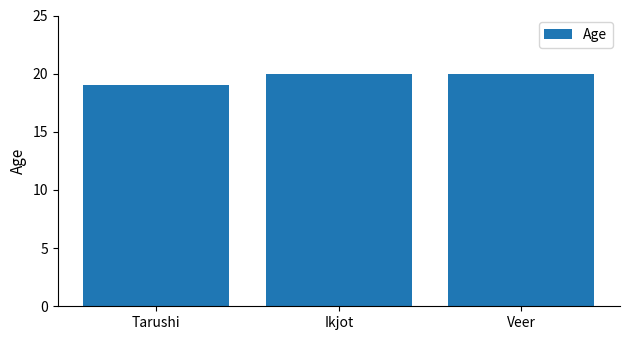

The chart shows a value of 13 at Veer. True or false?

False